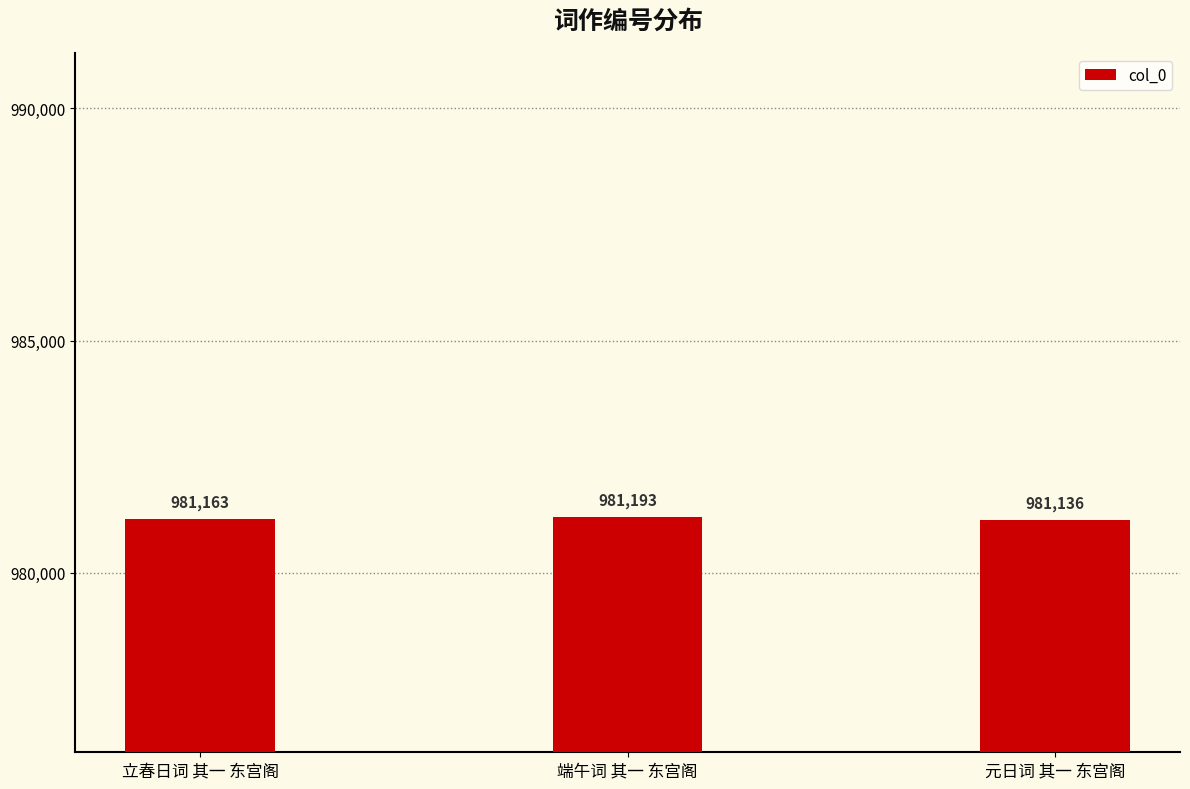

What value does the data have at 端午词 其一 东宫阁, to the nearest 5?

981195